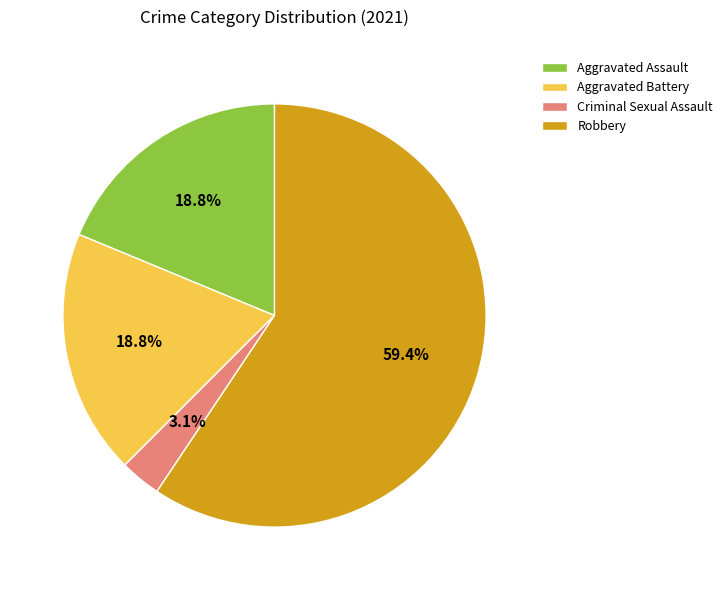

What is the majority slice?

Robbery